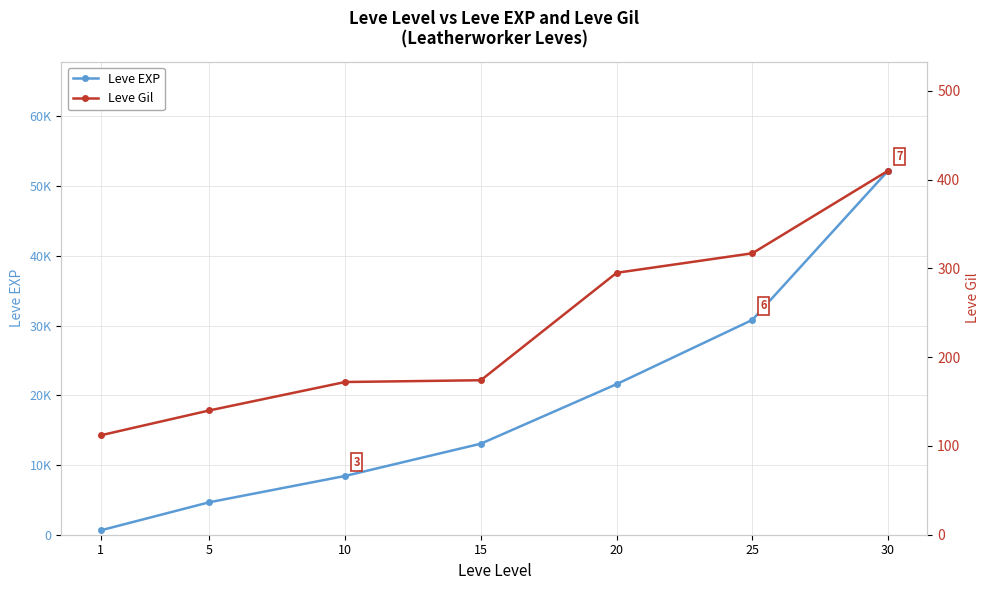

List the series in order of their peak value, lowest first.

Leve Gil, Leve EXP